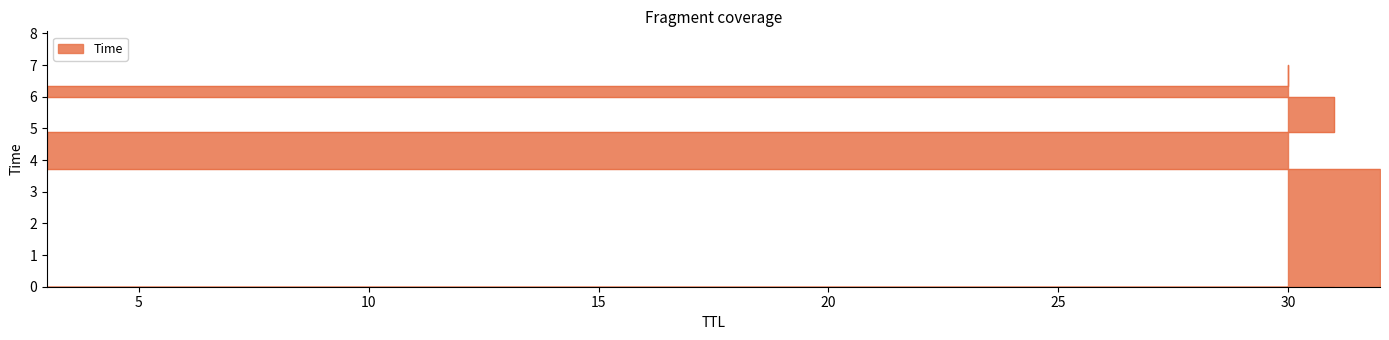

What is the approximate value at 32?

3.7